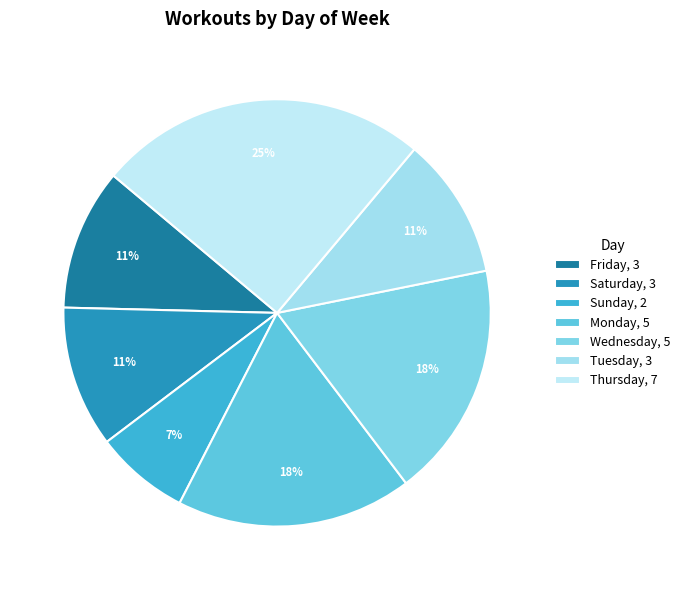

Which has a higher value, Thursday or Tuesday?

Thursday